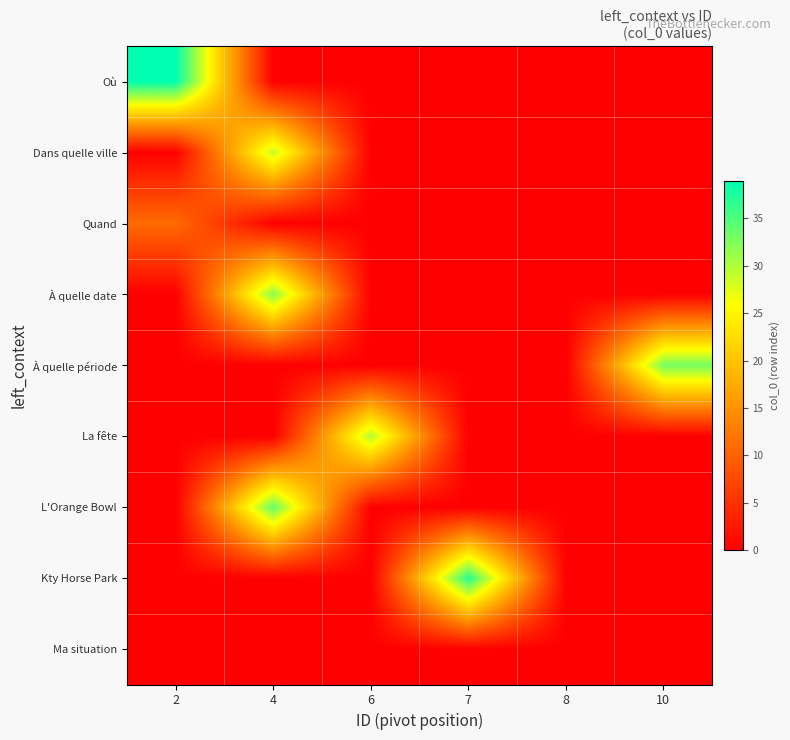

What is the greatest value displayed?

39